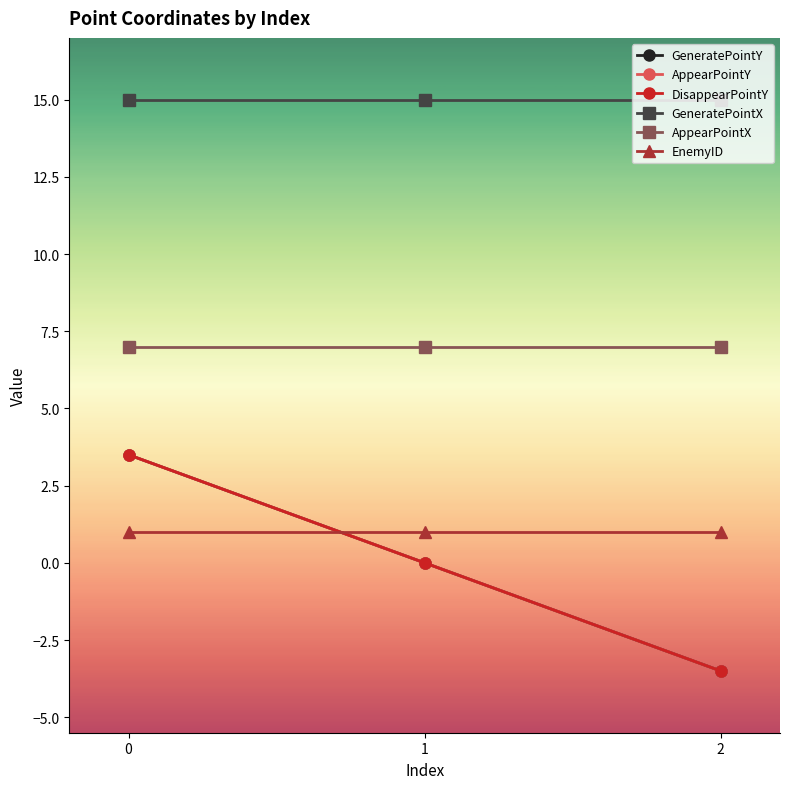

Does the chart have visible grid lines?

No